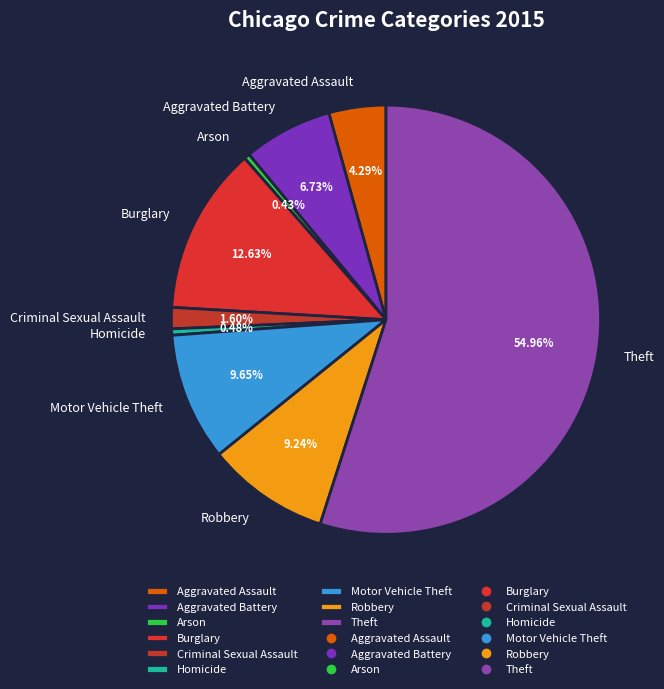

Is there any slice that represents more than half of the pie?

Yes